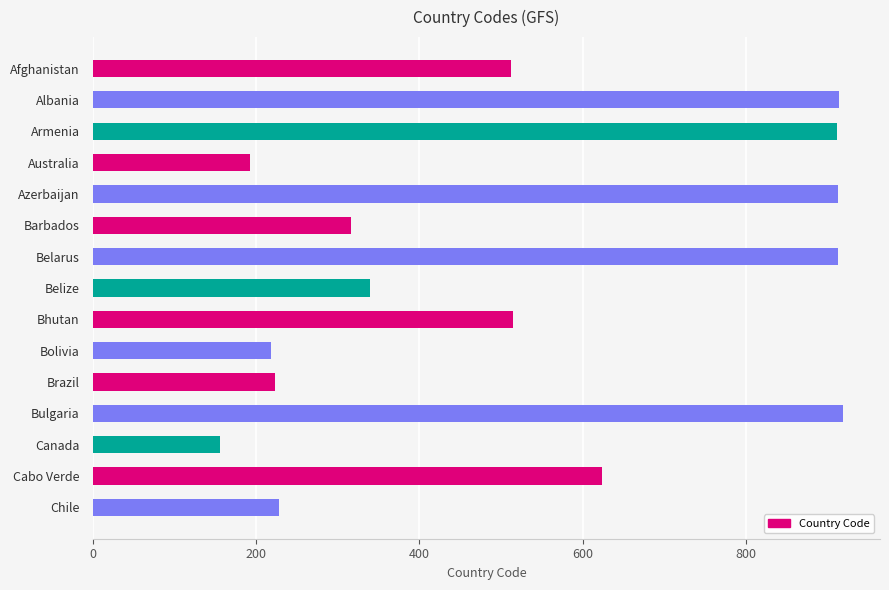

The chart shows a value of 228 at Chile. True or false?

True